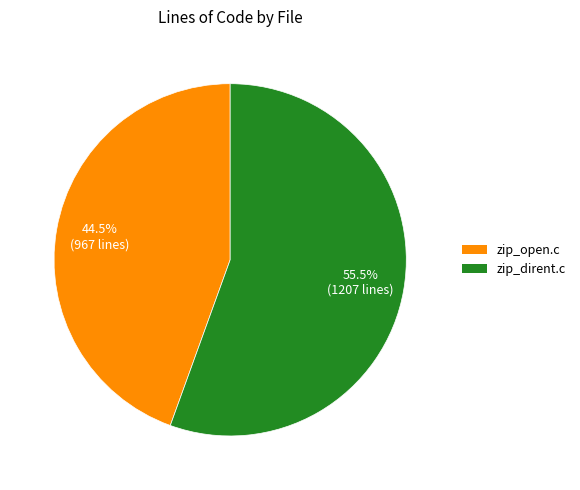

Which slice represents more than half of the pie?

zip_dirent.c